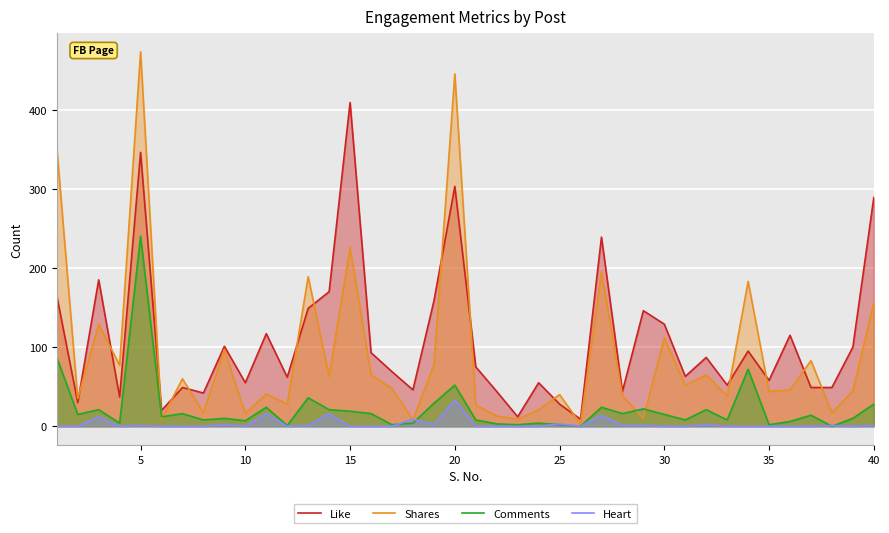

At which category is the sum across all series the highest?

5